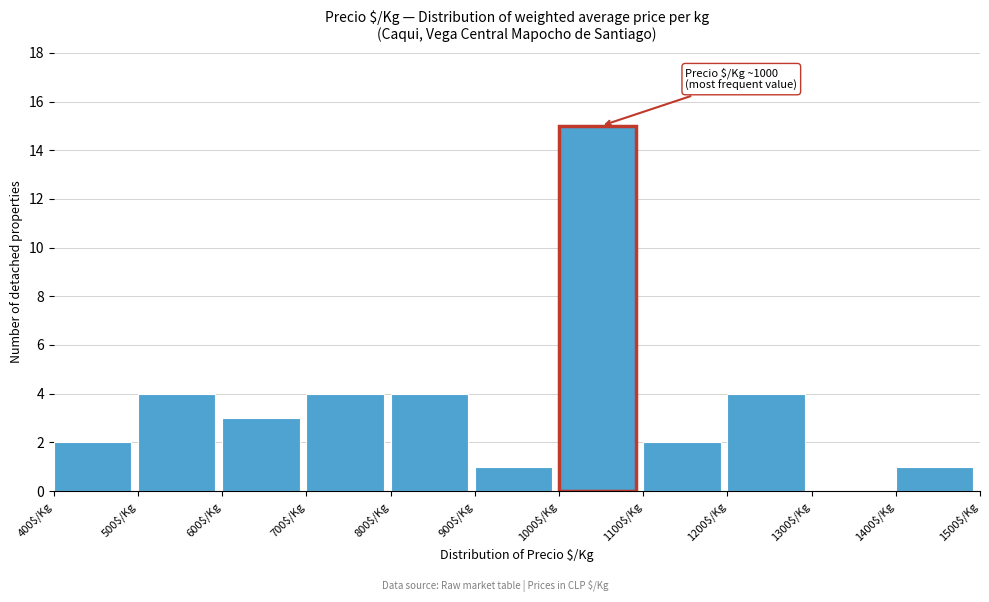

Which range on the x-axis has the tallest bar?

1000 to 1100